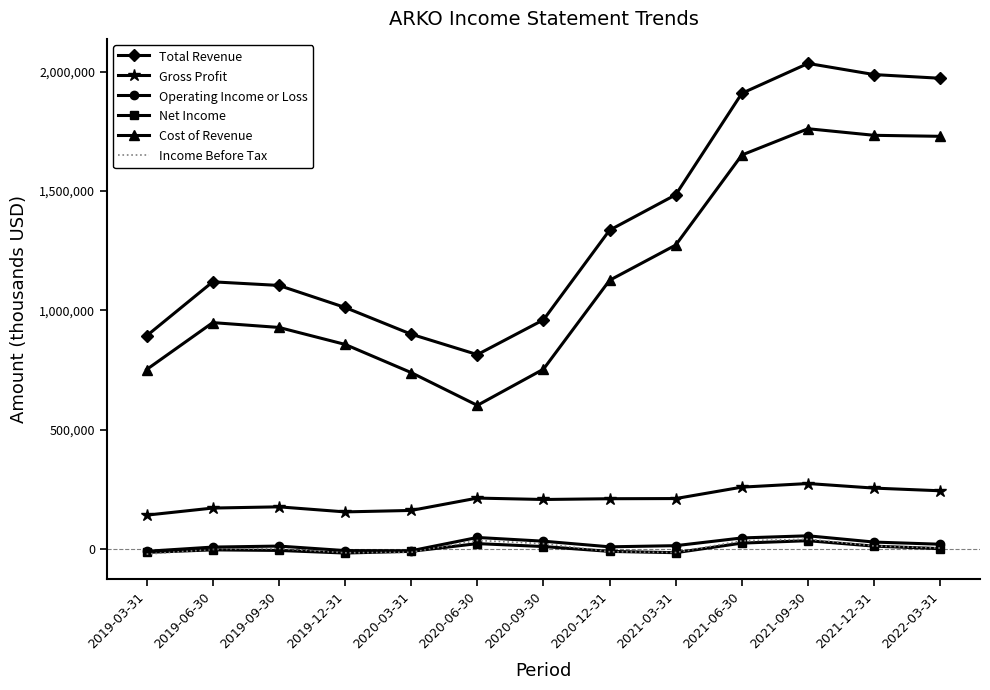

What is the difference between the highest and lowest values at 2020-03-31?

914500